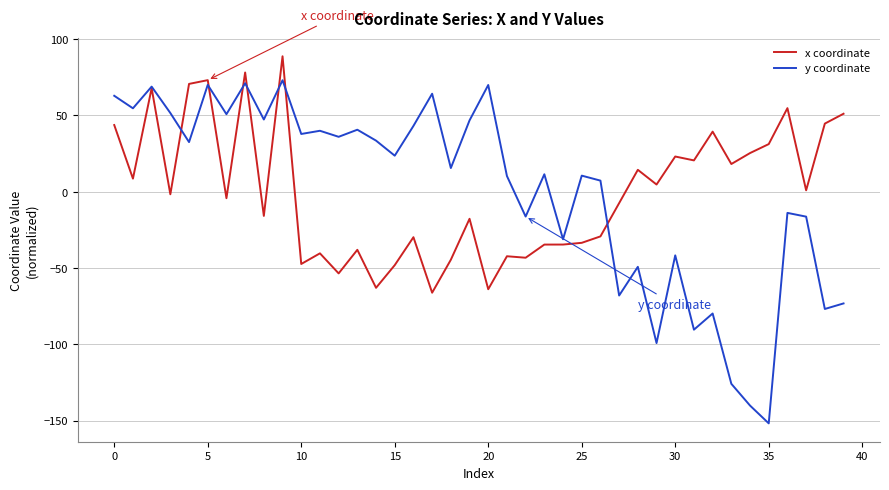

What is the minimum value for y coordinate?

-151.8